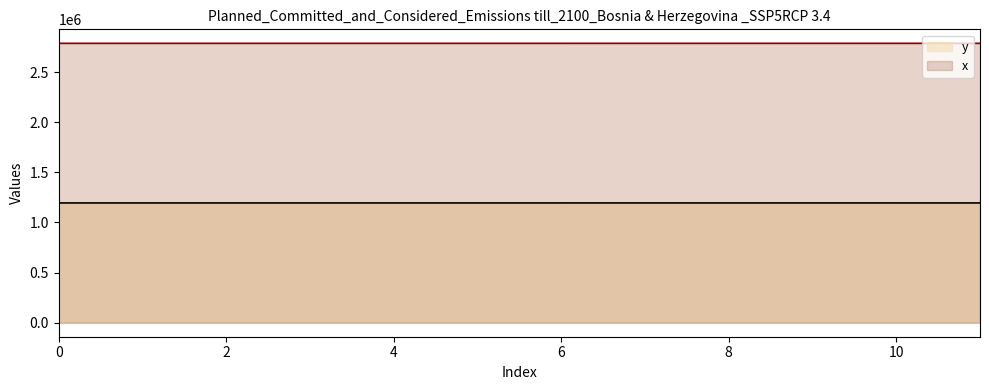

What is the value of the x point at the 12th from the left?

2786039.7